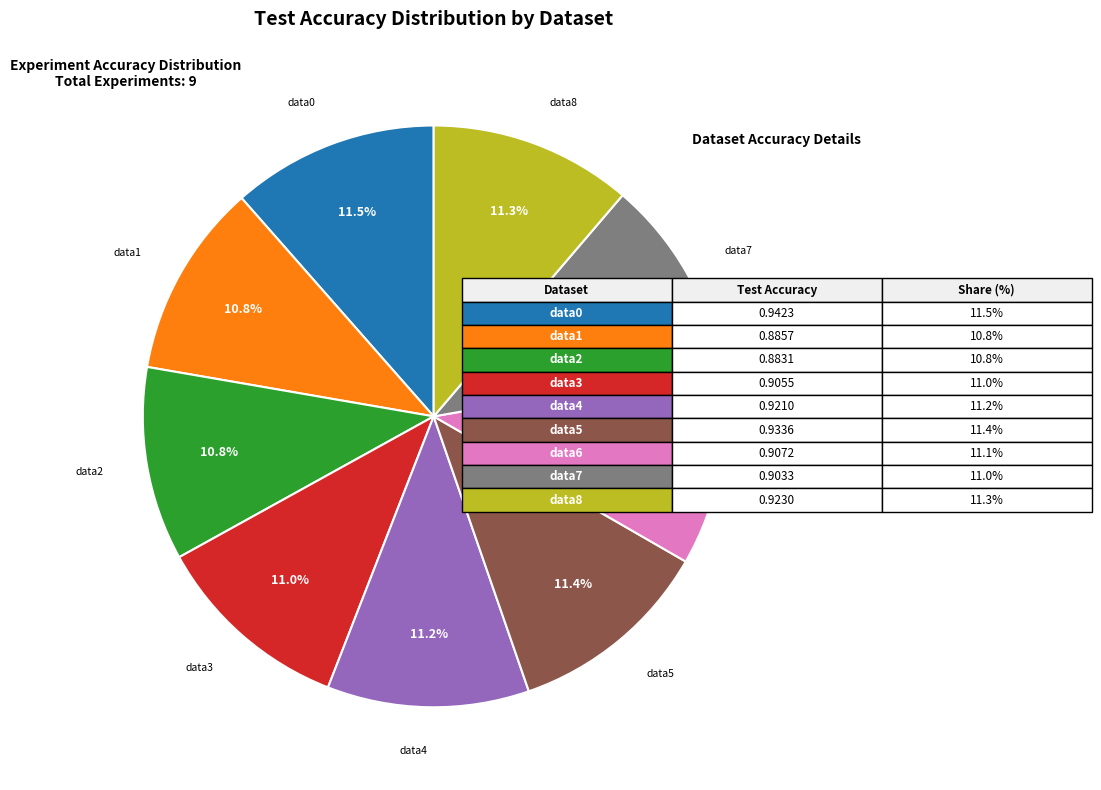

Does any single category account for the majority?

No